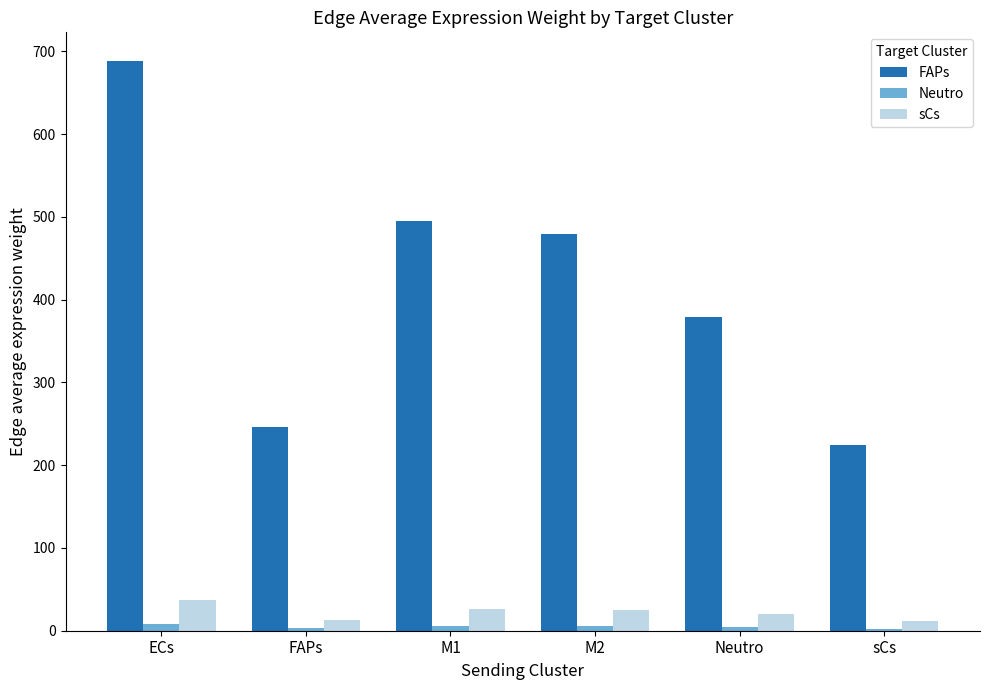

What is the lowest value of the Neutro series?

2.5